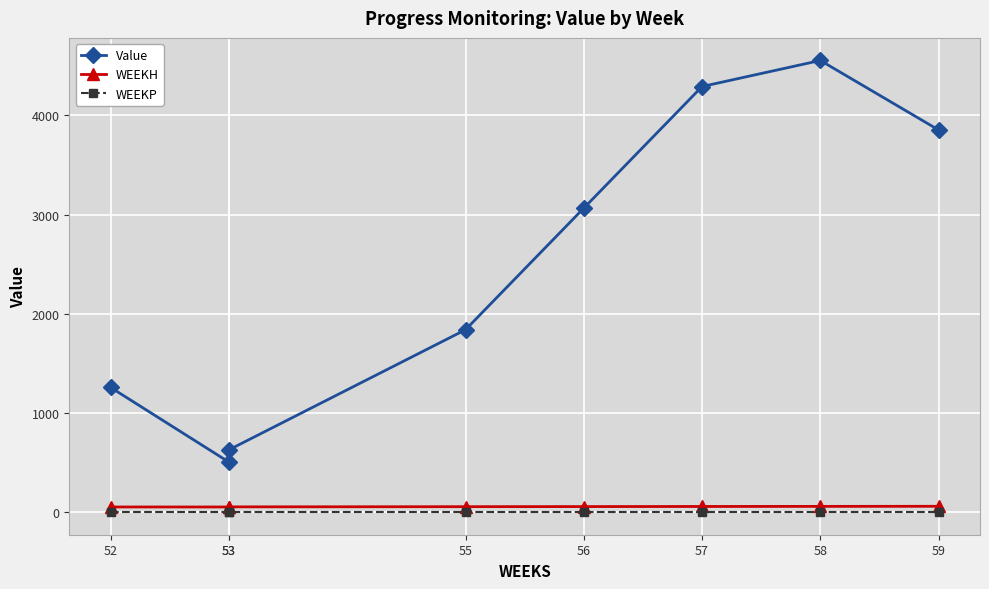

What are all the series names shown in the legend?

Value, WEEKH, WEEKP